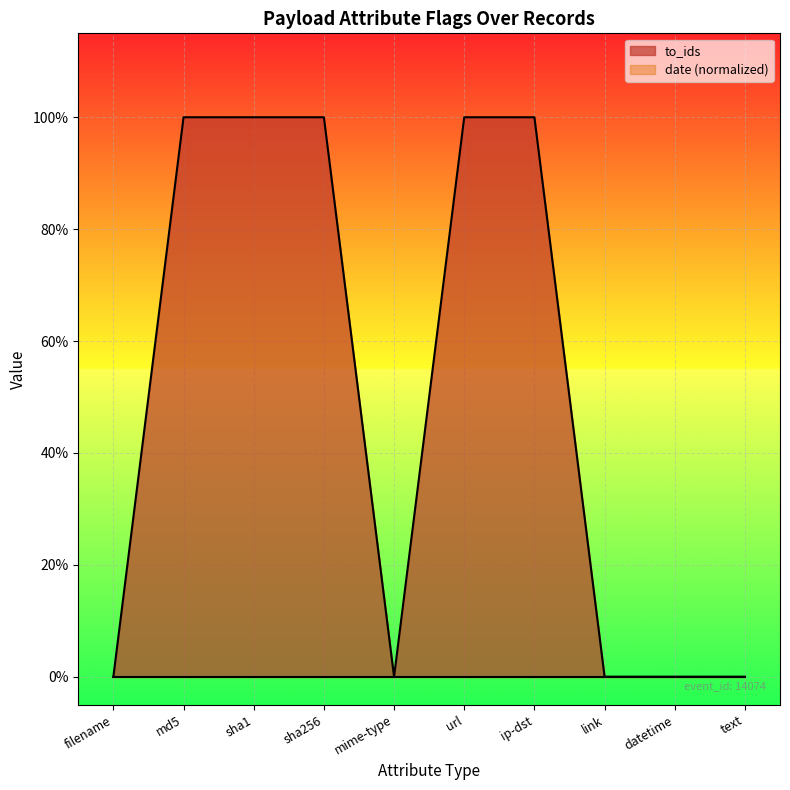

Between link and sha256, which is larger?

sha256